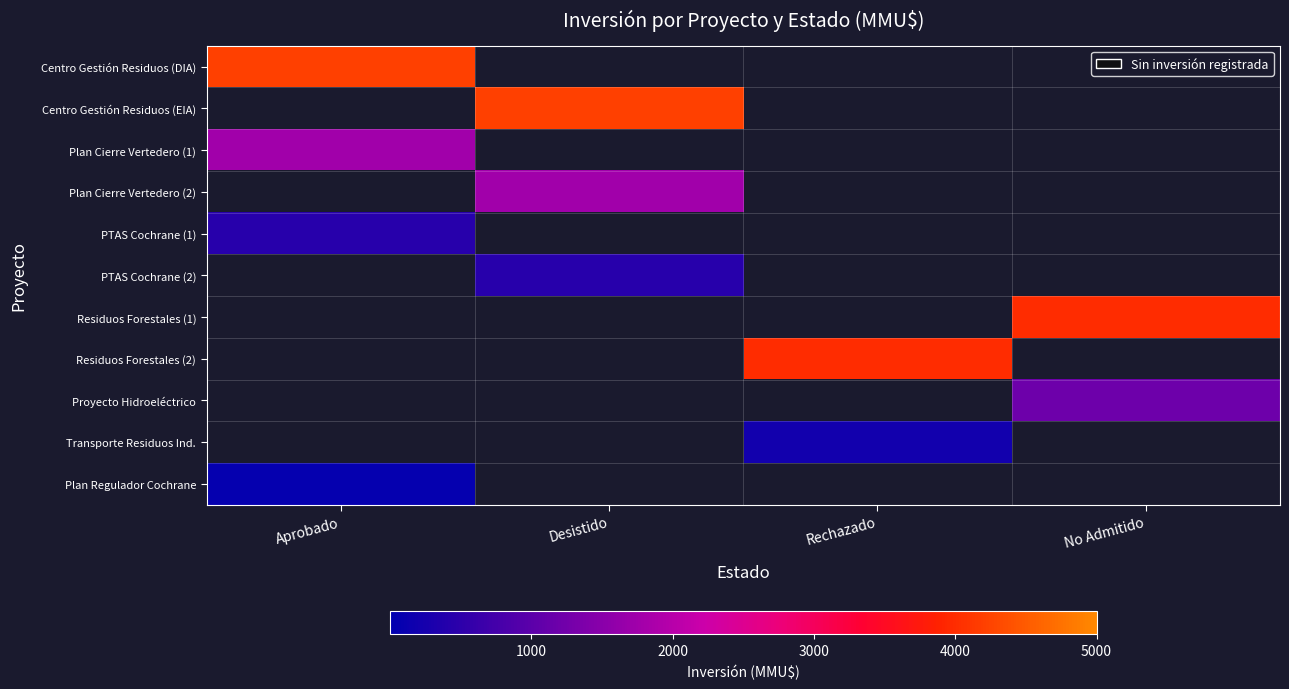

How many distinct data groups are displayed?

11